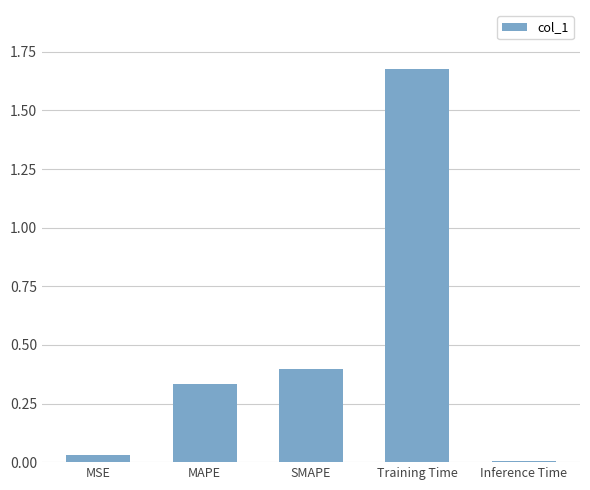

Which category has the highest value across all series?

Training Time